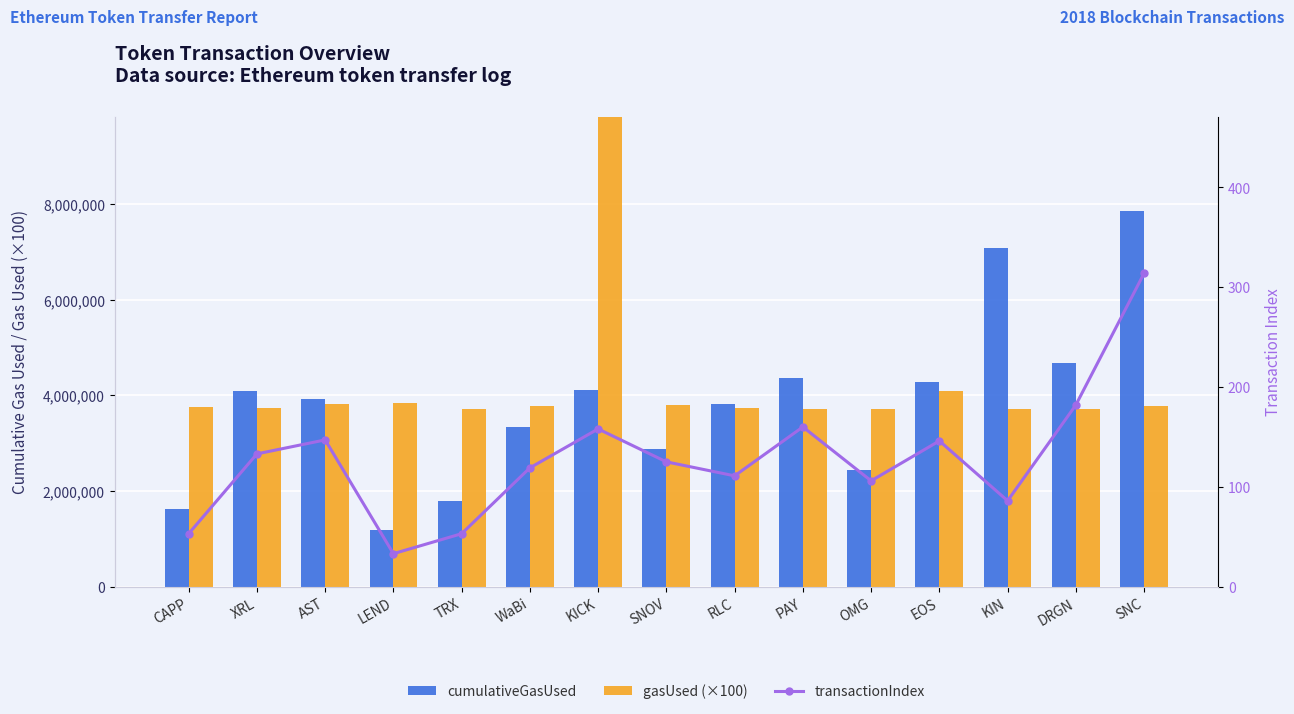

How many groups of bars are there?

15